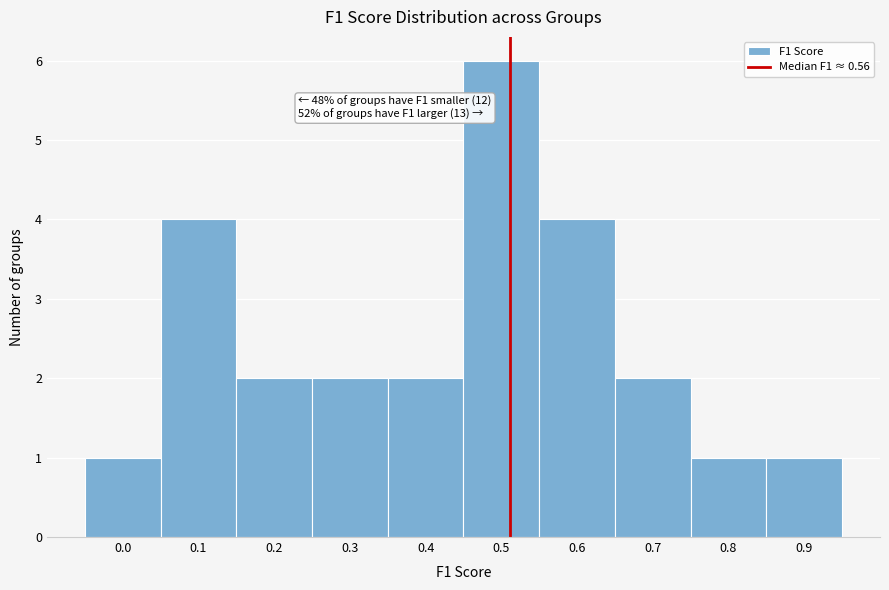

Reading left to right, what are all the values shown in this chart?

1	4	2	2	2	6	4	2	1	1